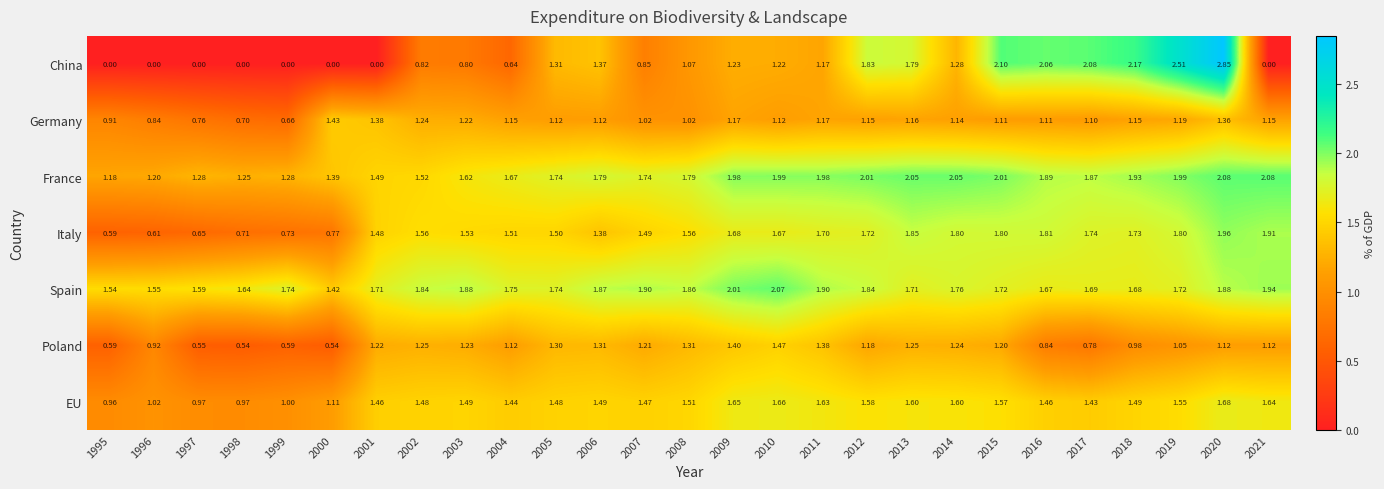

Rank the series by their maximum value, from highest to lowest.

China, France, Spain, Italy, EU, Poland, Germany